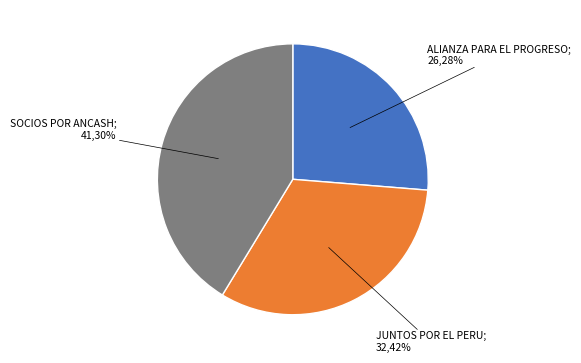

To the nearest percent, what percentage of the pie is ALIANZA PARA EL PROGRESO?

26%